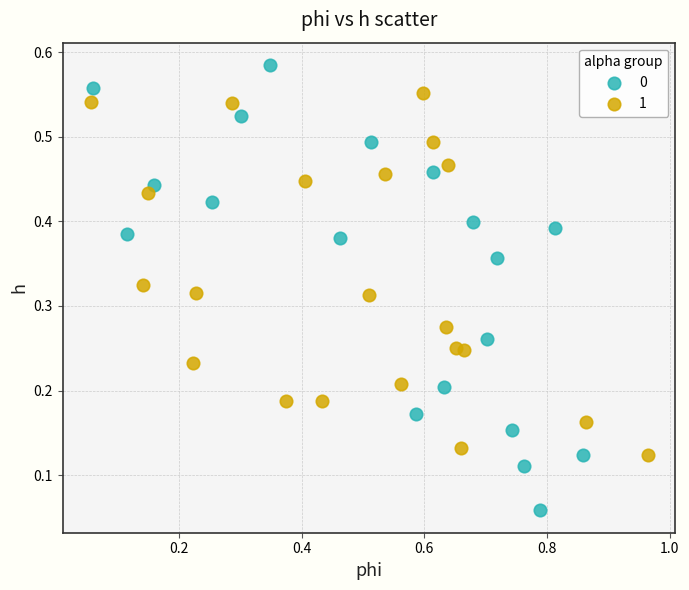

Which series contains the highest Y value?

0